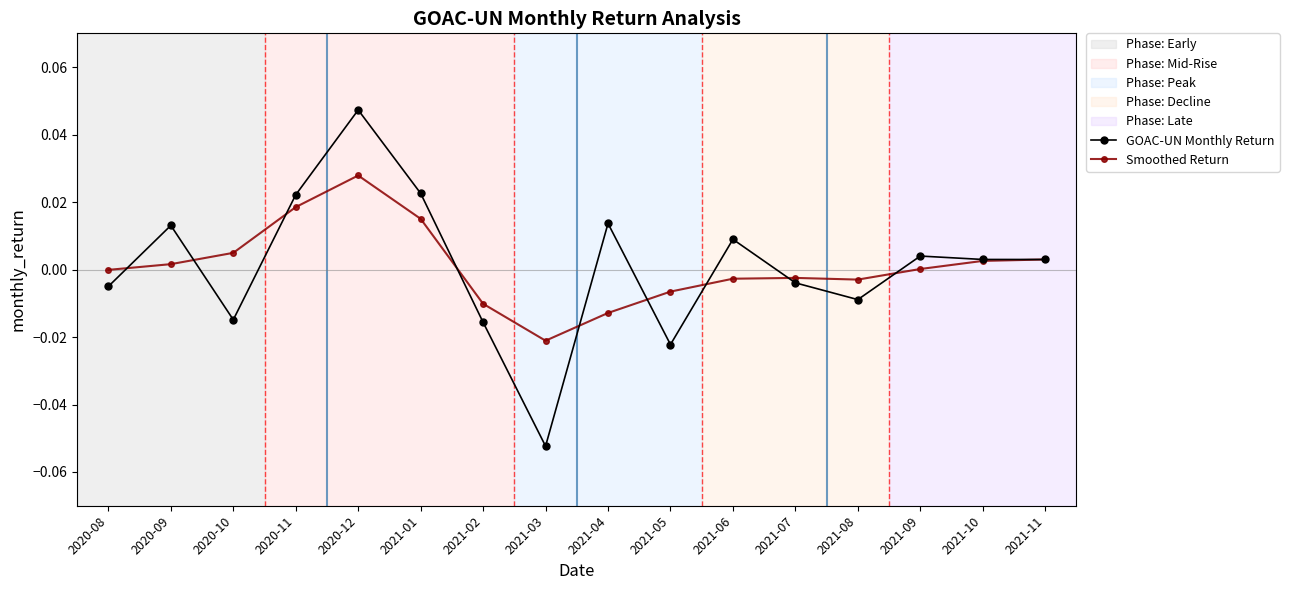

Between 2021-02 and 2021-07, which series saw the biggest shift?

GOAC-UN Monthly Return